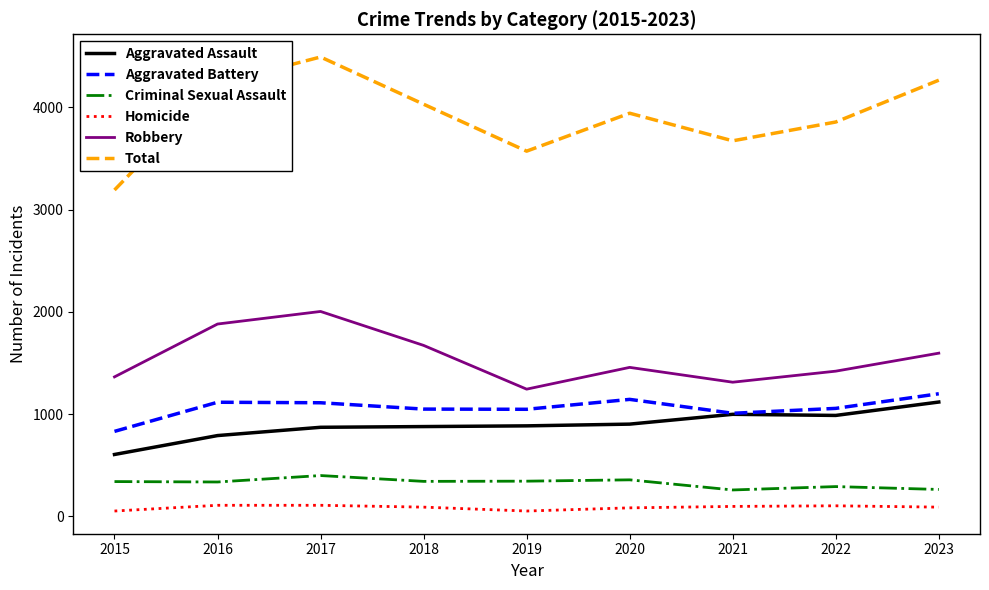

The value of Aggravated Battery at 2019 is 1844. True or false?

False